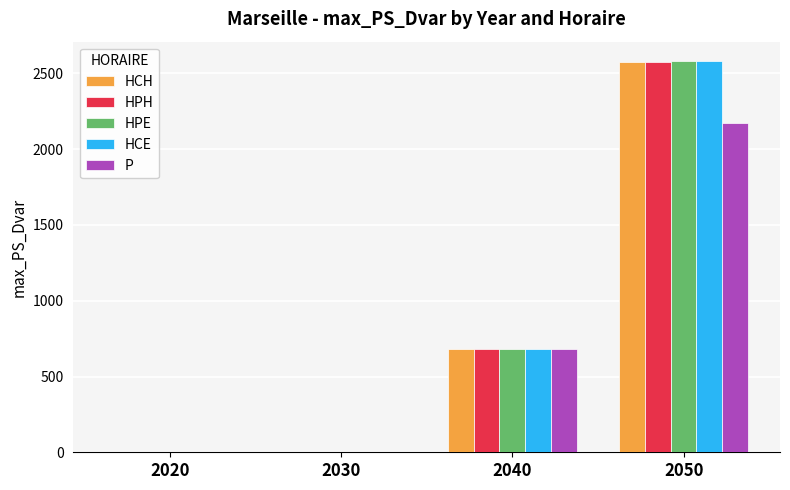

Is it true that P equals 0.0 at 2030?

True